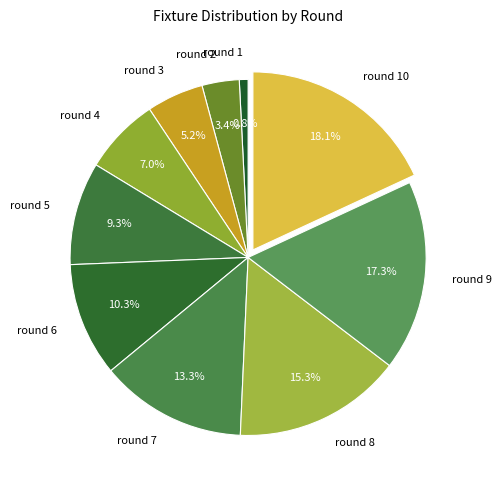

The round 6 slice represents 10% of the pie. True or false?

True